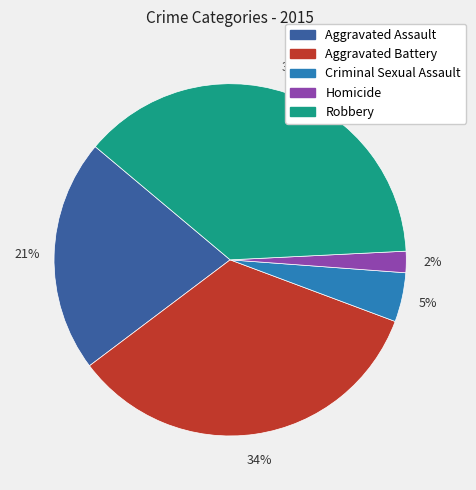

To the nearest percent, what percentage of the pie is Aggravated Assault?

21%